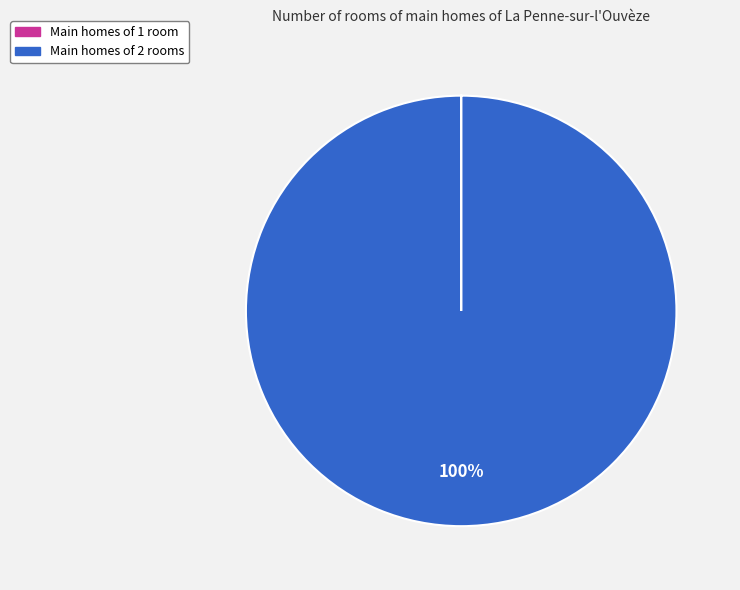

Is Main homes of 2 rooms the majority of the pie?

Yes